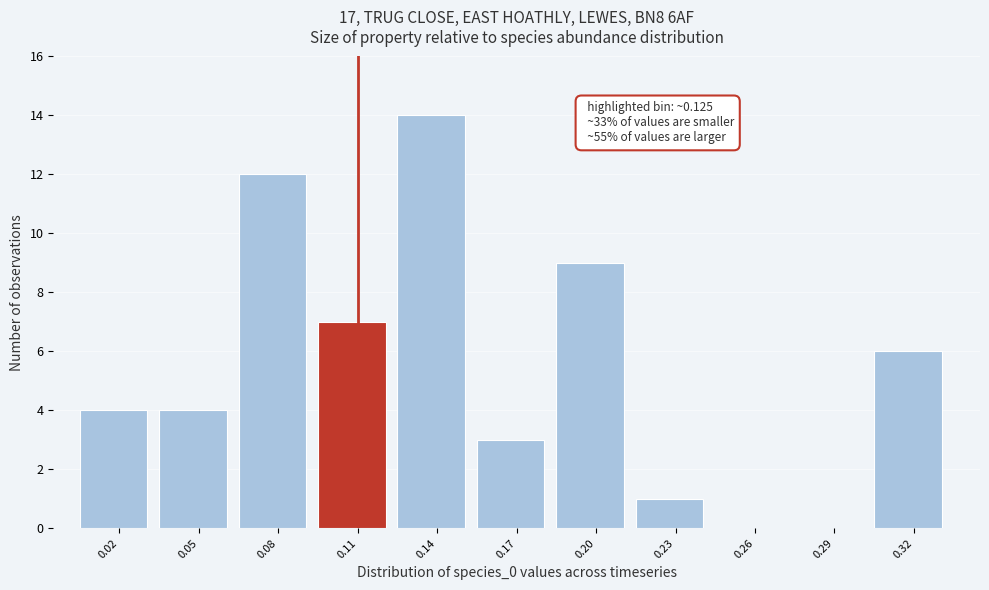

Reading left to right, what are all the values shown in this chart?

0.02=4	0.05=4	0.08=12	0.11=7	0.14=14	0.17=3	0.20=9	0.23=1	0.26=0	0.29=0	0.32=6